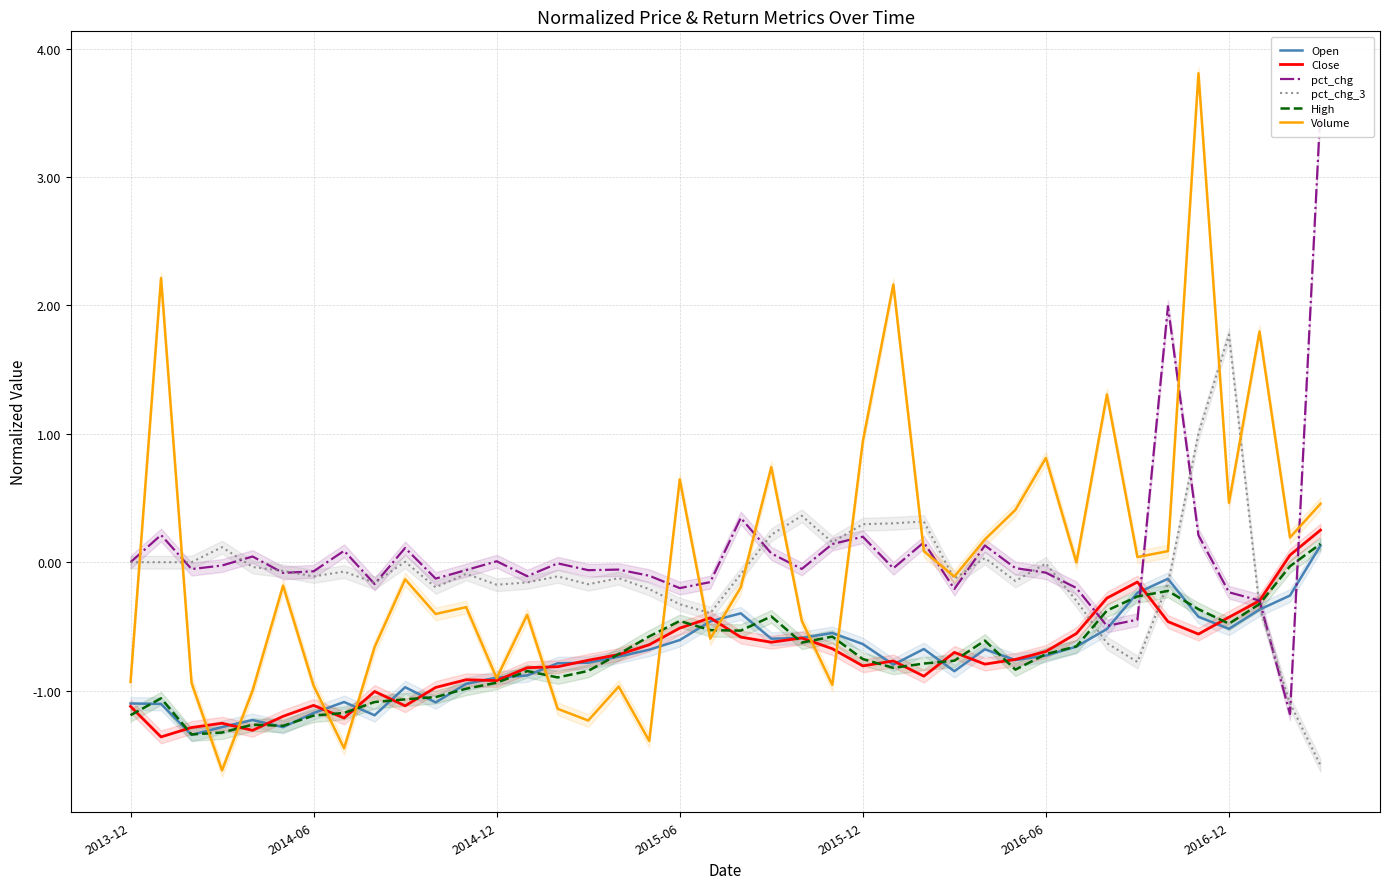

How many negative values does the pct_chg_3 series have?

26